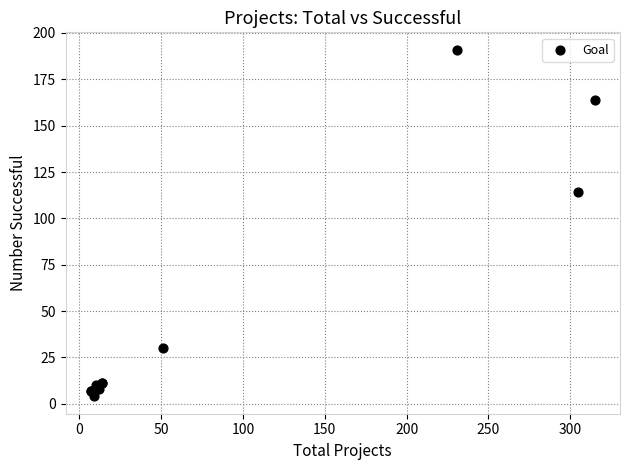

What Y value in the scatter plot is closest to 97?

114